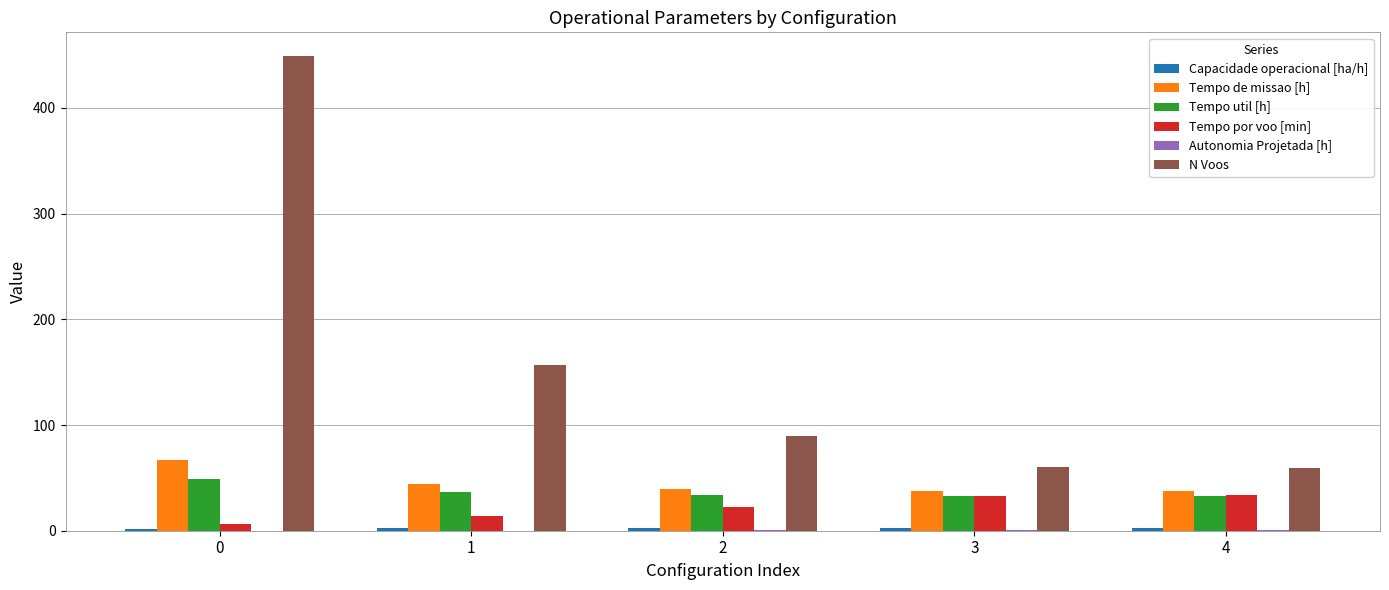

How many groups of bars are there?

5